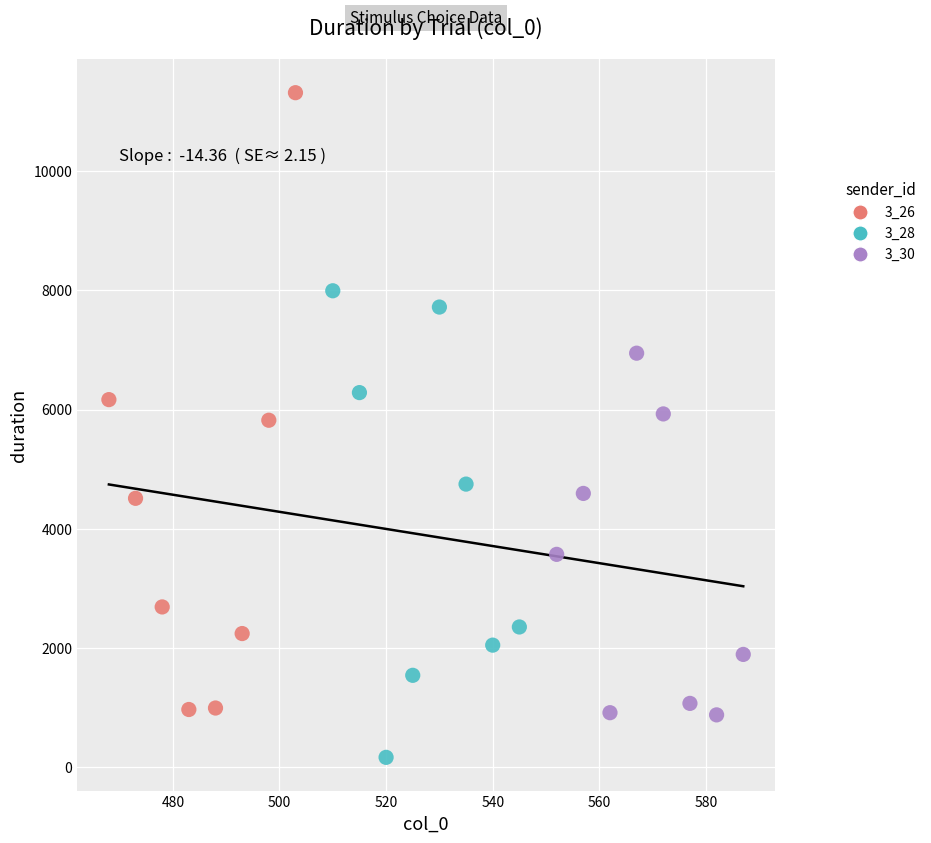

Which series reaches the maximum Y coordinate?

3_26